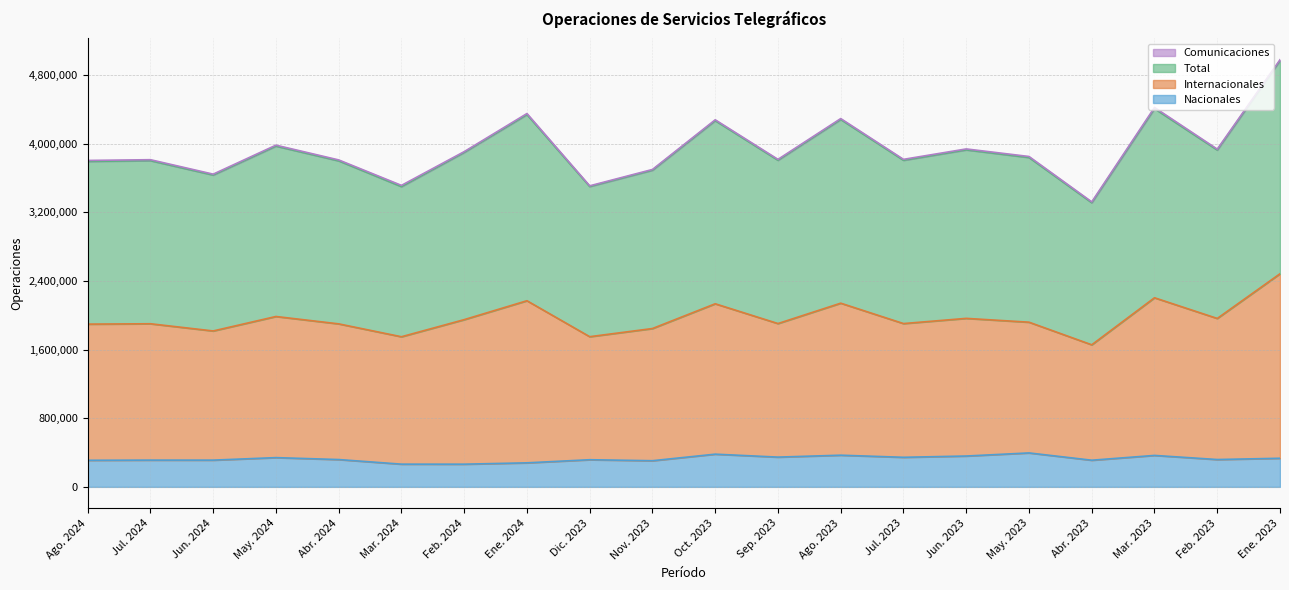

What is the difference between the maximum and minimum values in the Nacionales series?

131108